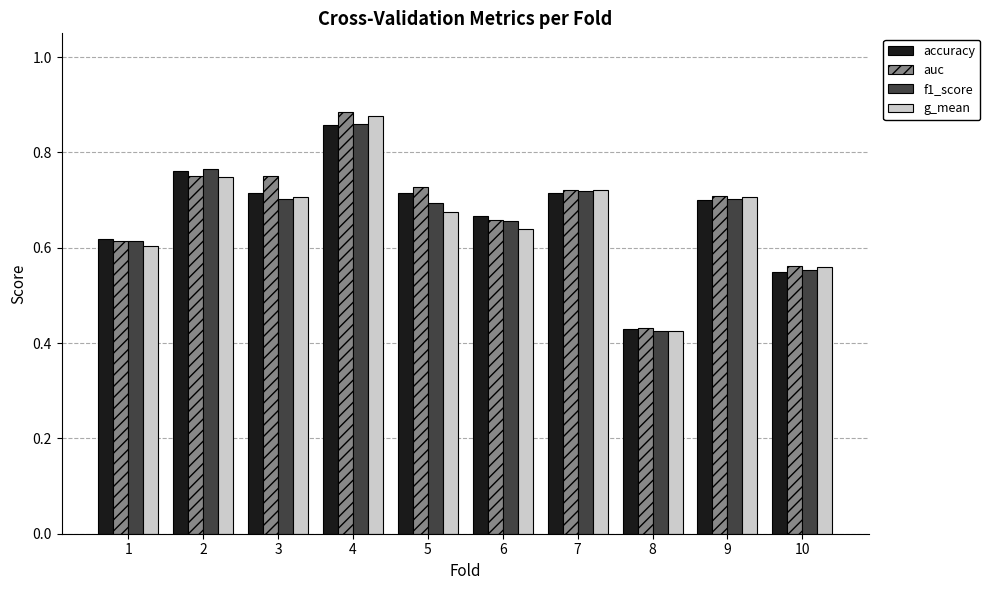

How many accuracy values are between 0 and 1?

10